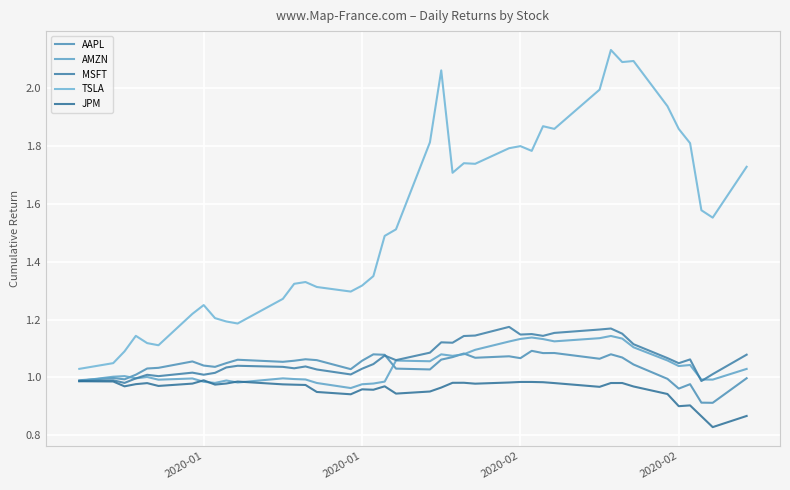

How many lines are shown in the chart?

5